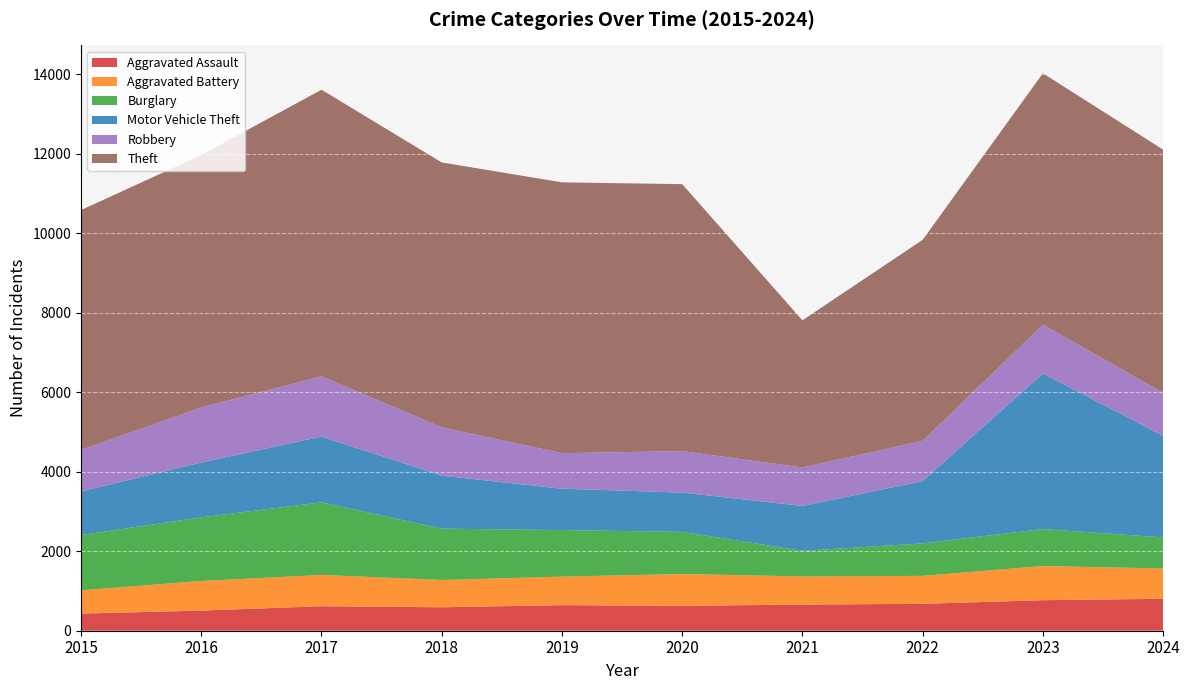

Reading right to left, transcribe all the data shown in this chart.

Aggravated Assault: 2024=803	2023=768	2022=677	2021=657	2020=626	2019=643	2018=590	2017=616	2016=506	2015=431
Aggravated Battery: 2024=763	2023=859	2022=703	2021=709	2020=800	2019=718	2018=686	2017=787	2016=746	2015=584
Burglary: 2024=781	2023=931	2022=817	2021=644	2020=1061	2019=1171	2018=1292	2017=1826	2016=1600	2015=1392
Motor Vehicle Theft: 2024=2558	2023=3913	2022=1568	2021=1128	2020=988	2019=1041	2018=1333	2017=1655	2016=1379	2015=1098
Robbery: 2024=1080	2023=1228	2022=1012	2021=969	2020=1043	2019=894	2018=1216	2017=1516	2016=1385	2015=1045
Theft: 2024=6117	2023=6324	2022=5056	2021=3702	2020=6716	2019=6812	2018=6663	2017=7210	2016=6350	2015=6032